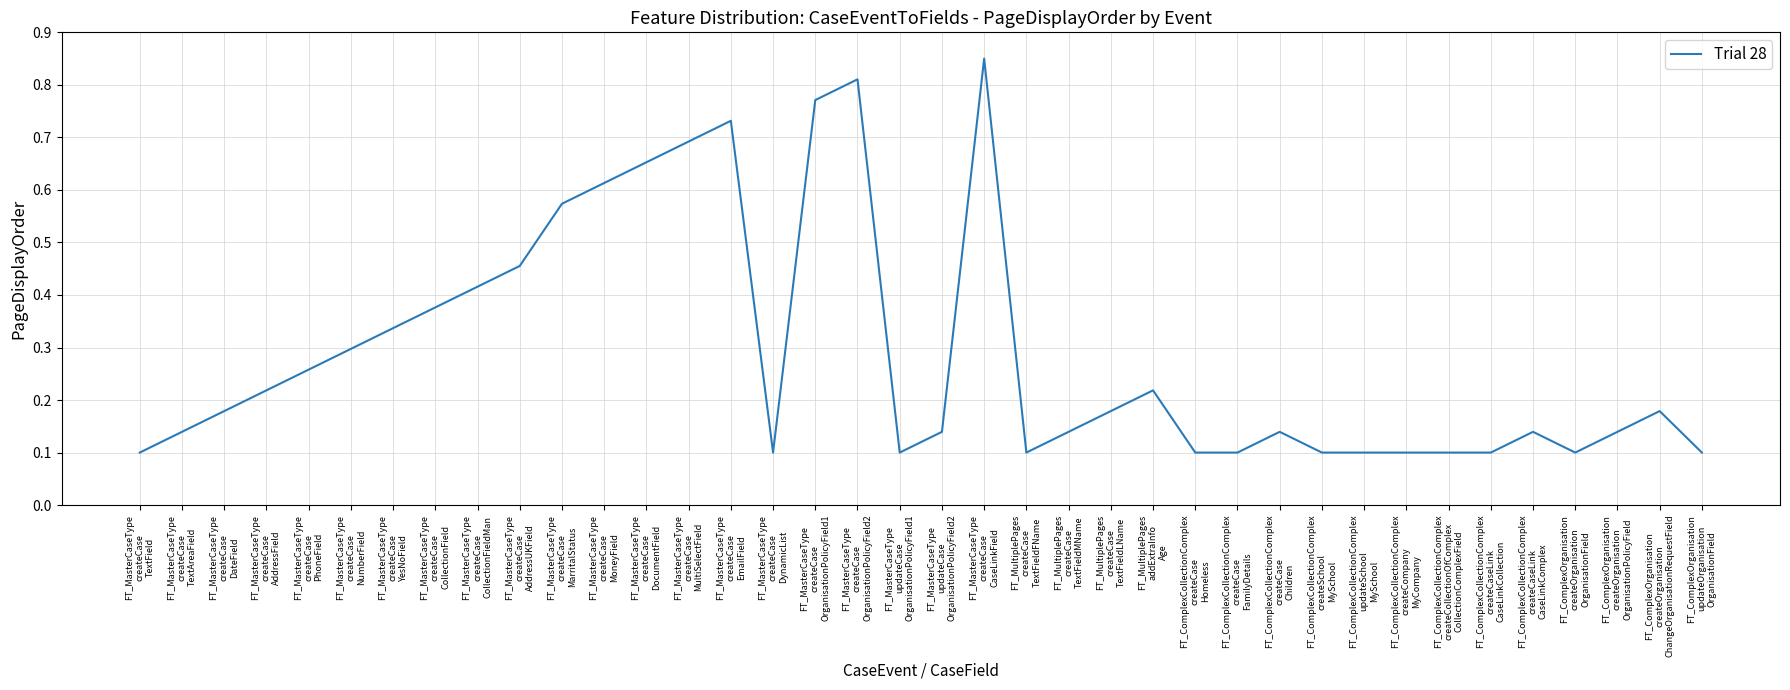

What is the sum of all values?

10.9